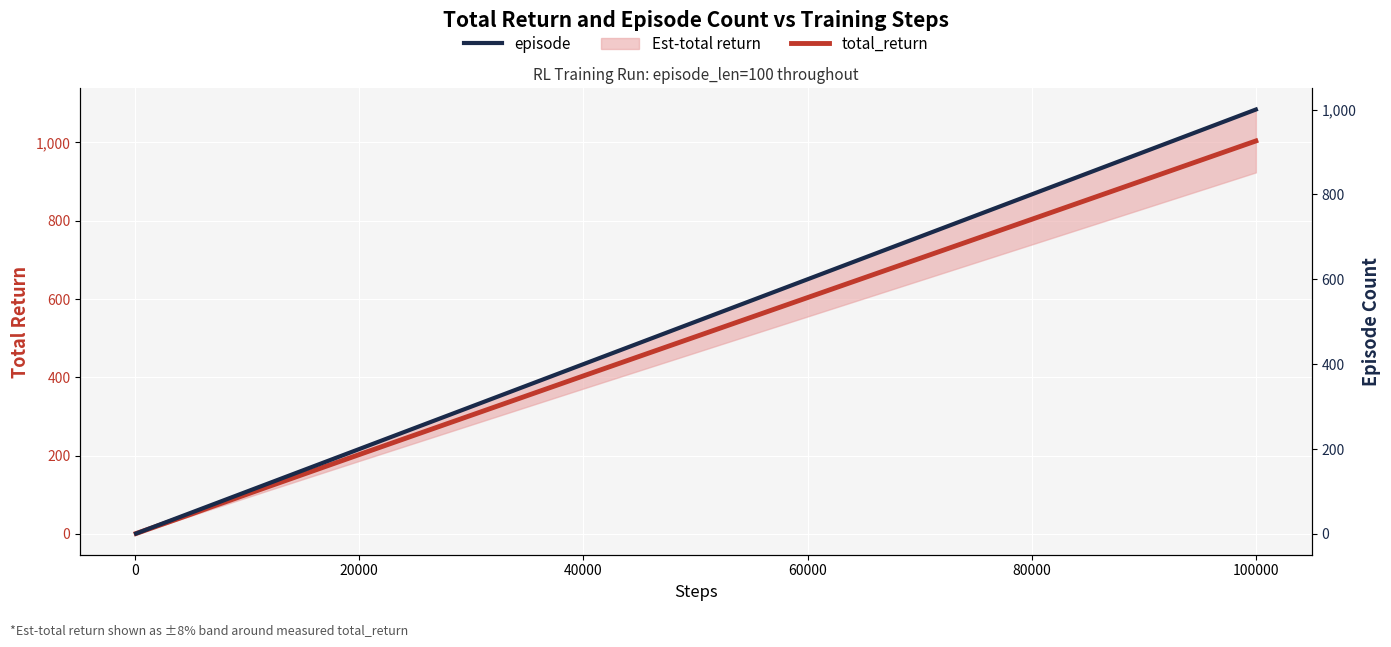

What is the sum of all total_return values?

6791.2